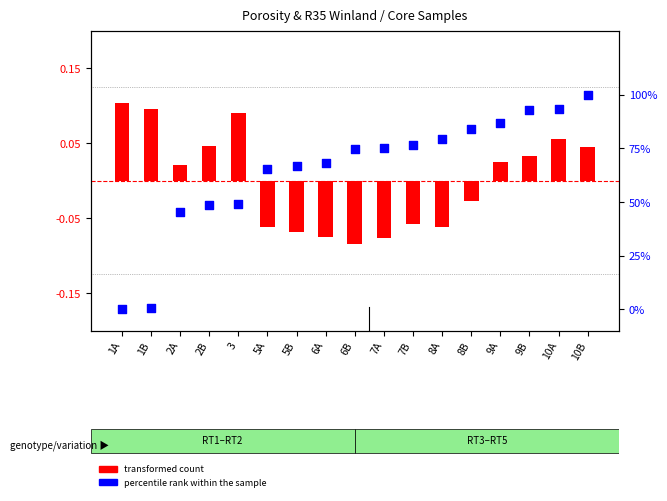

What are all the series names shown in the legend?

transformed count, percentile rank within the sample